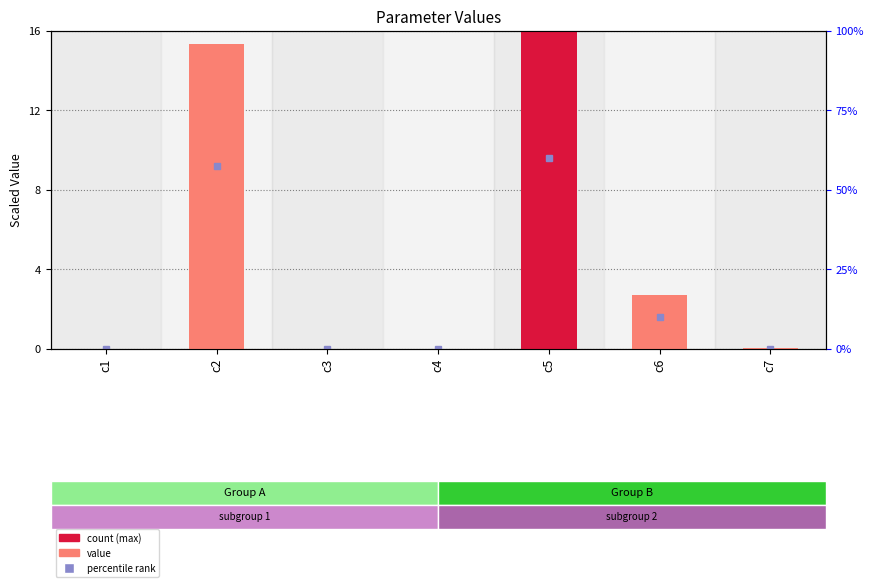

List the labels in order of value, largest first.

c5, c2, c6, c7, c1, c4, c3